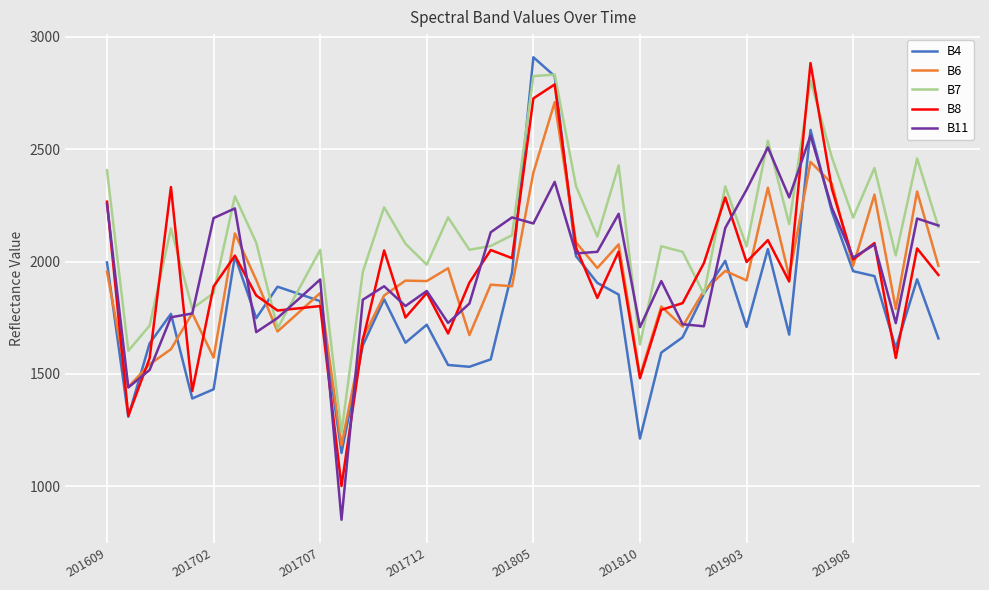

What is the minimum value shown in the chart?

852